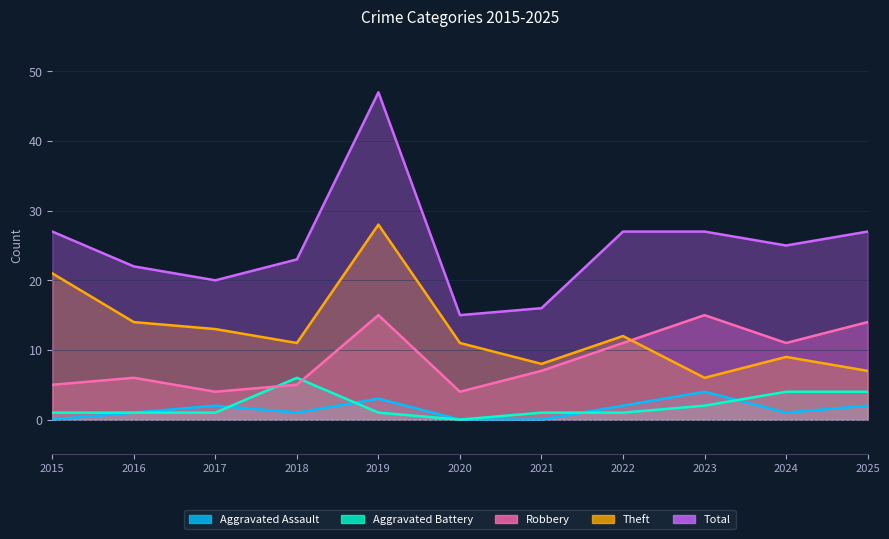

What is the approximate value of Aggravated Battery at 2021?

1